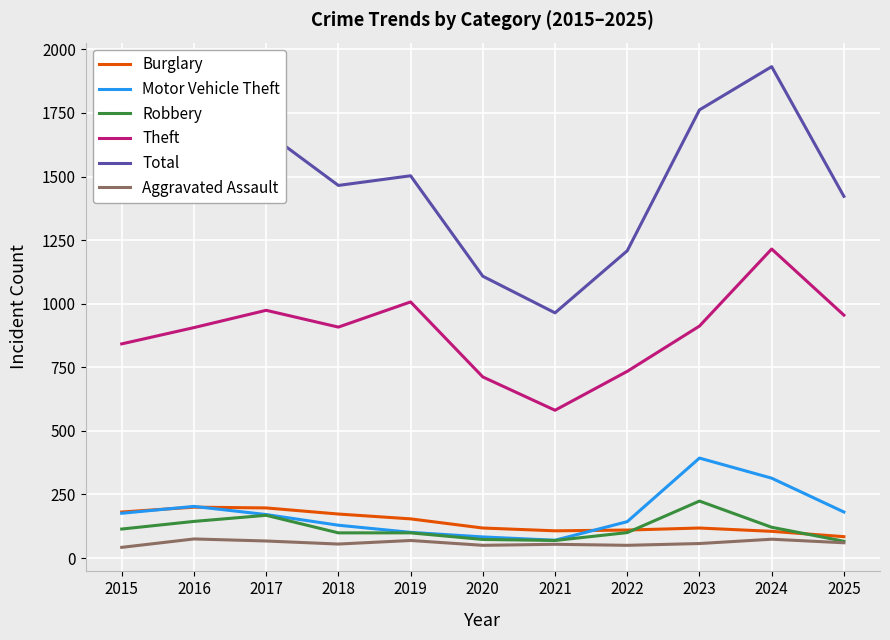

What is the spread (max minus min) of values at 2025?

1362